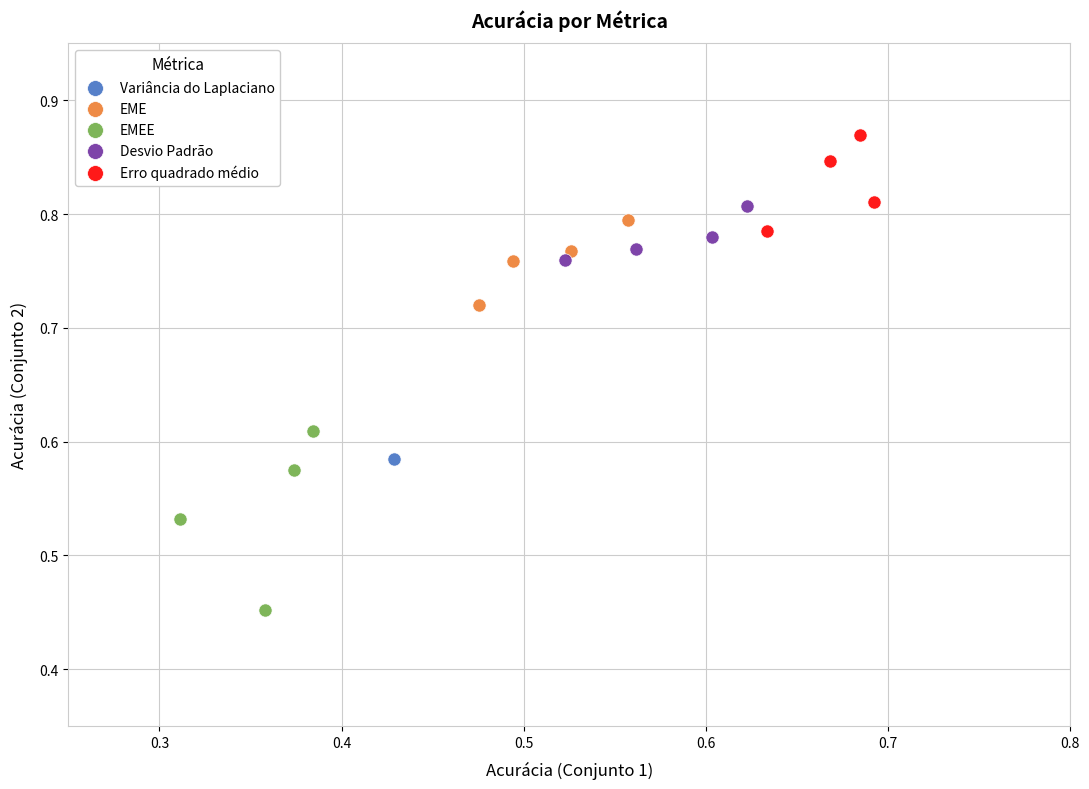

What are all the series names shown in the legend?

Variância do Laplaciano, EME, EMEE, Desvio Padrão, Erro quadrado médio